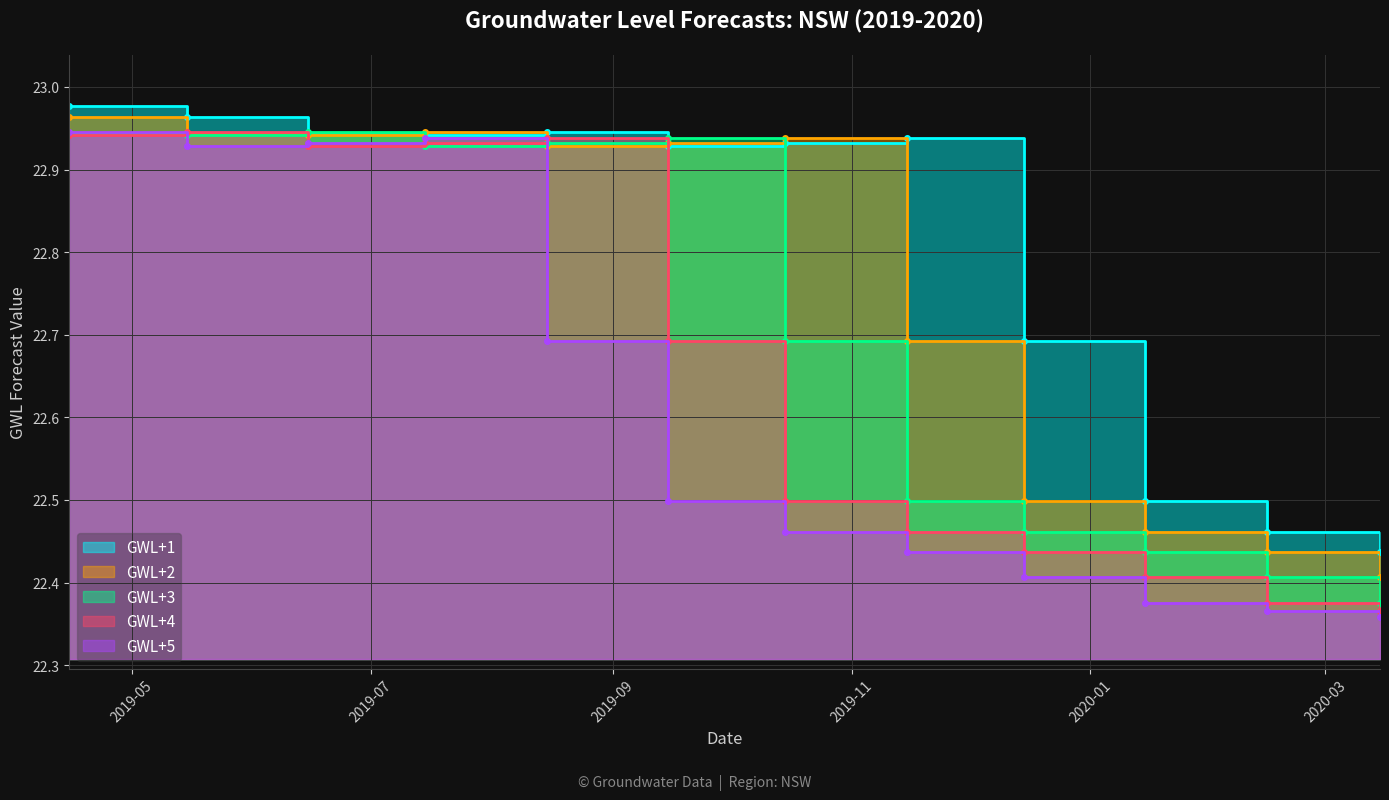

At which category does GWL+1 reach its first local peak?

2019-08-15